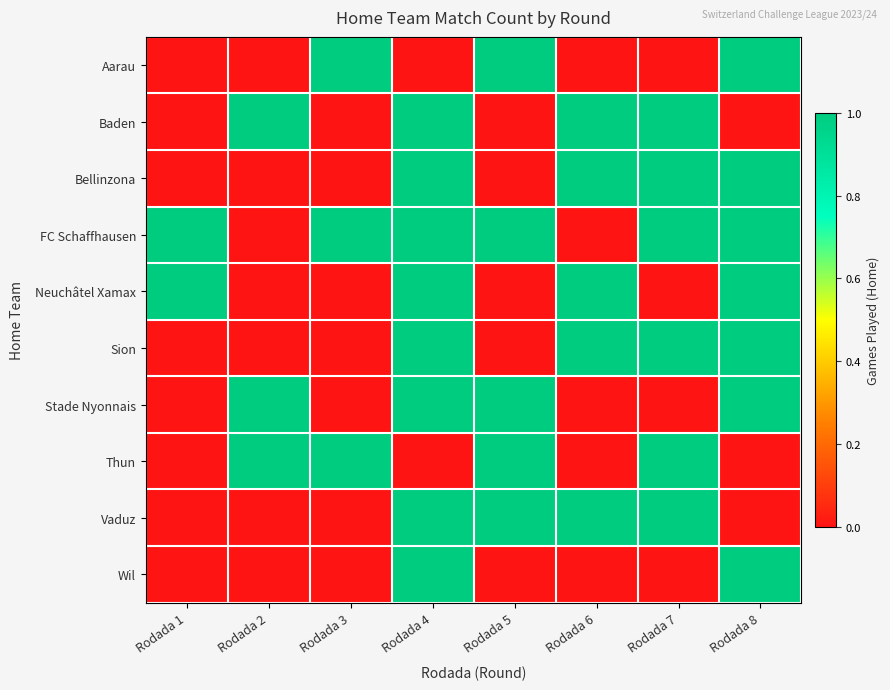

Reading right to left, what are all the values shown in this chart?

Aarau: Rodada 8=1	Rodada 7=0	Rodada 6=0	Rodada 5=1	Rodada 4=0	Rodada 3=1	Rodada 2=0	Rodada 1=0
Baden: Rodada 8=0	Rodada 7=1	Rodada 6=1	Rodada 5=0	Rodada 4=1	Rodada 3=0	Rodada 2=1	Rodada 1=0
Bellinzona: Rodada 8=1	Rodada 7=1	Rodada 6=1	Rodada 5=0	Rodada 4=1	Rodada 3=0	Rodada 2=0	Rodada 1=0
FC Schaffhausen: Rodada 8=1	Rodada 7=1	Rodada 6=0	Rodada 5=1	Rodada 4=1	Rodada 3=1	Rodada 2=0	Rodada 1=1
Neuchâtel Xamax: Rodada 8=1	Rodada 7=0	Rodada 6=1	Rodada 5=0	Rodada 4=1	Rodada 3=0	Rodada 2=0	Rodada 1=1
Sion: Rodada 8=1	Rodada 7=1	Rodada 6=1	Rodada 5=0	Rodada 4=1	Rodada 3=0	Rodada 2=0	Rodada 1=0
Stade Nyonnais: Rodada 8=1	Rodada 7=0	Rodada 6=0	Rodada 5=1	Rodada 4=1	Rodada 3=0	Rodada 2=1	Rodada 1=0
Thun: Rodada 8=0	Rodada 7=1	Rodada 6=0	Rodada 5=1	Rodada 4=0	Rodada 3=1	Rodada 2=1	Rodada 1=0
Vaduz: Rodada 8=0	Rodada 7=1	Rodada 6=1	Rodada 5=1	Rodada 4=1	Rodada 3=0	Rodada 2=0	Rodada 1=0
Wil: Rodada 8=1	Rodada 7=0	Rodada 6=0	Rodada 5=0	Rodada 4=1	Rodada 3=0	Rodada 2=0	Rodada 1=0